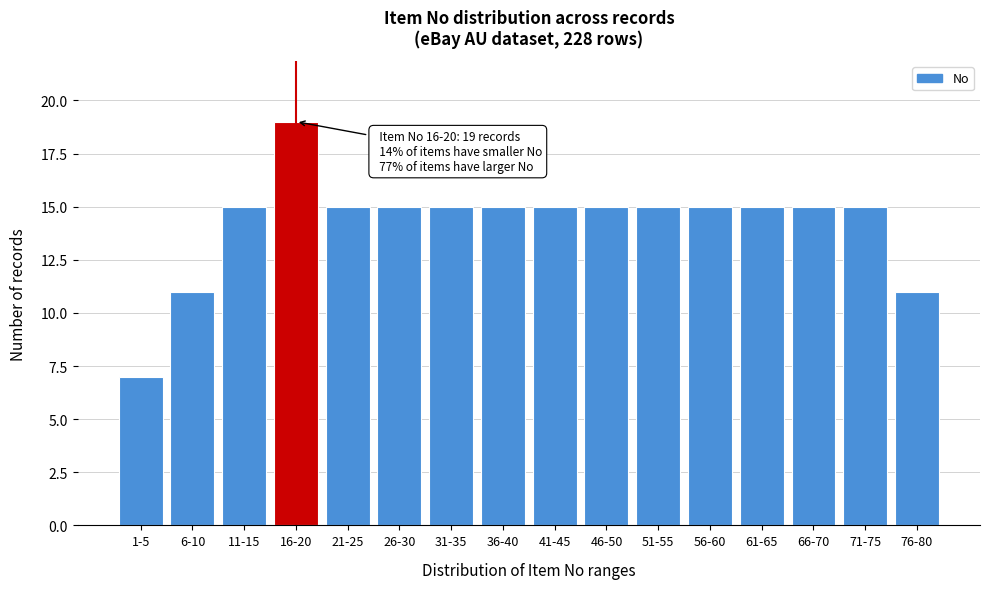

Reading right to left, transcribe all the data shown in this chart.

76-80=11	71-75=15	66-70=15	61-65=15	56-60=15	51-55=15	46-50=15	41-45=15	36-40=15	31-35=15	26-30=15	21-25=15	16-20=19	11-15=15	6-10=11	1-5=7